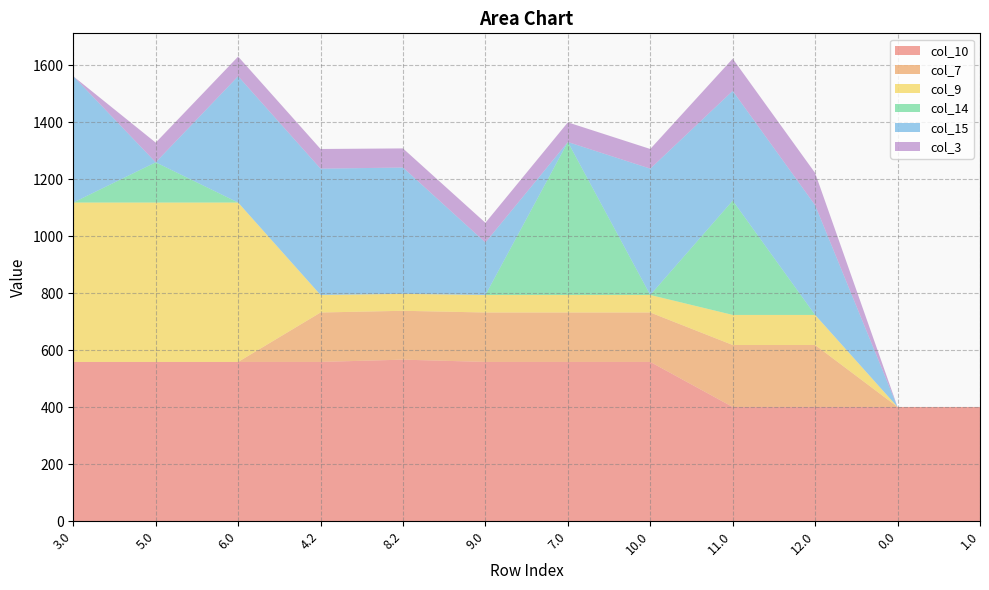

Reading left to right, list all the values displayed in this chart.

col_10: 3.0=559.0	5.0=559.0	6.0=559.0	4.2=559.0	8.2=567.0	9.0=559.0	7.0=559.0	10.0=559.0	11.0=401.0	12.0=401.0	0.0=401.0	1.0=401.0
col_7: 3.0=0.0	5.0=0.0	6.0=0.0	4.2=173.4	8.2=171.4	9.0=173.4	7.0=173.4	10.0=173.4	11.0=217.4	12.0=217.4	0.0=0.0	1.0=0.0
col_9: 3.0=559.0	5.0=559.0	6.0=559.0	4.2=61.5	8.2=59.5	9.0=61.5	7.0=61.5	10.0=61.5	11.0=105.5	12.0=105.5	0.0=0.0	1.0=0.0
col_14: 3.0=0.0	5.0=141.2	6.0=0.0	4.2=0.0	8.2=0.0	9.0=0.0	7.0=536.4	10.0=0.0	11.0=401.0	12.0=0.0	0.0=0.0	1.0=0.0
col_15: 3.0=443.0	5.0=0.0	6.0=443.0	4.2=443.0	8.2=443.0	9.0=184.1	7.0=0.0	10.0=443.0	11.0=384.8	12.0=384.8	0.0=0.0	1.0=0.0
col_3: 3.0=0.0	5.0=69.0	6.0=69.0	4.2=69.0	8.2=67.0	9.0=69.0	7.0=69.0	10.0=69.0	11.0=113.0	12.0=113.0	0.0=0.0	1.0=0.0